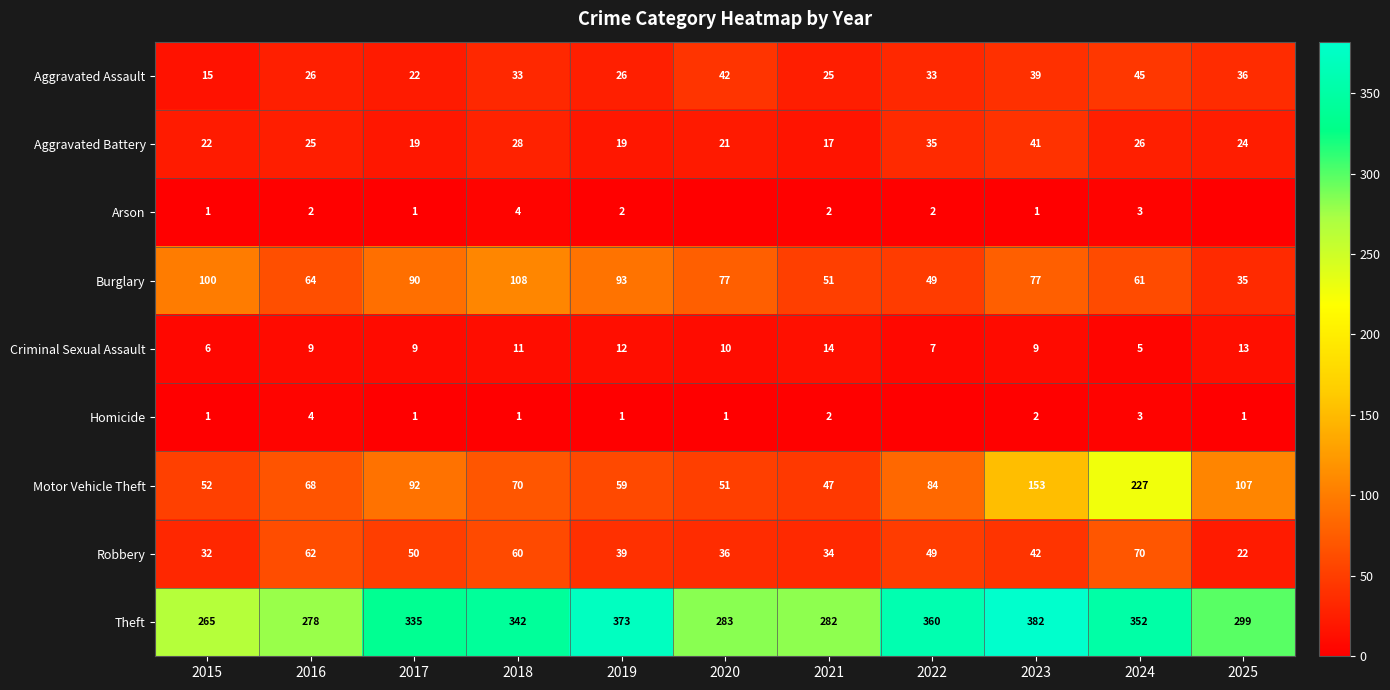

What is the total value across all series at 2022?

619